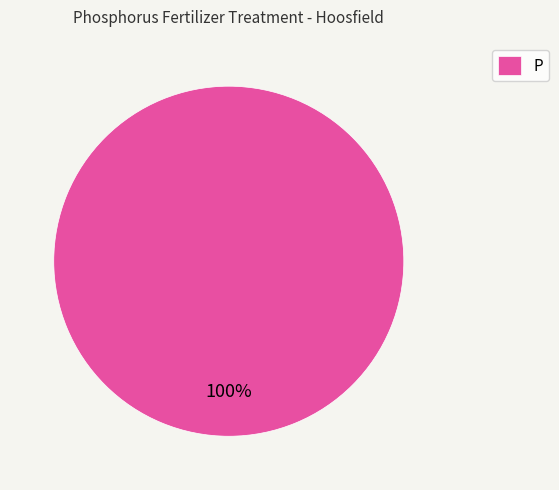

Which category accounts for the majority?

P